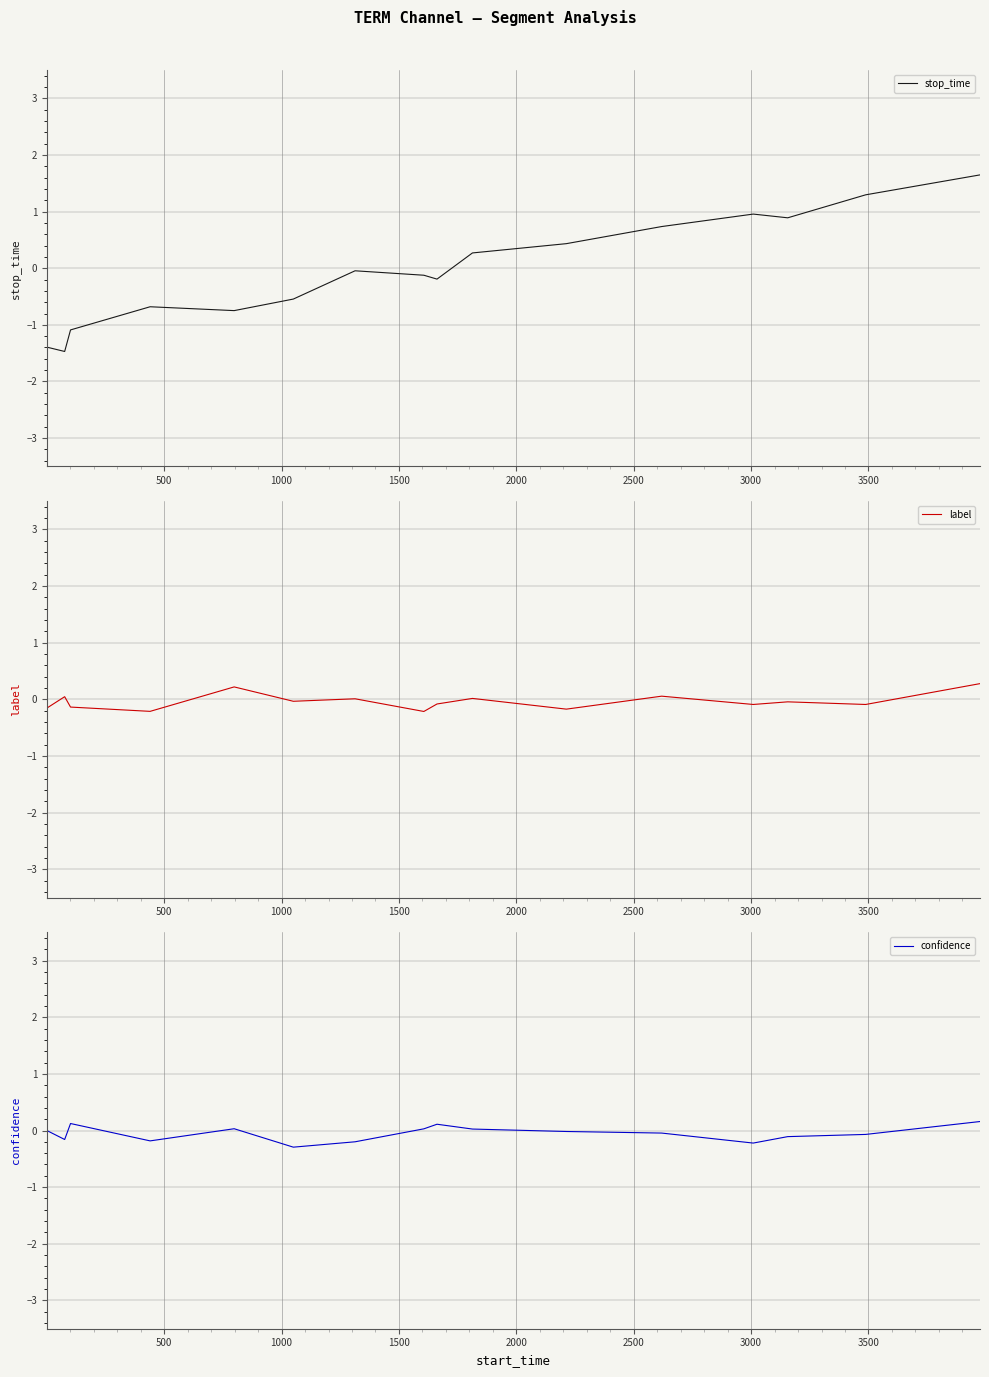

Does the chart have visible grid lines?

Yes